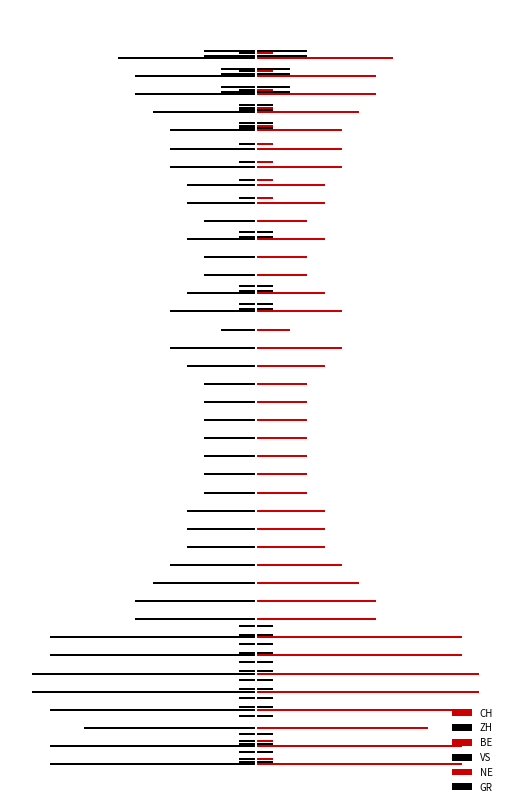

How many groups of bars are there?

40